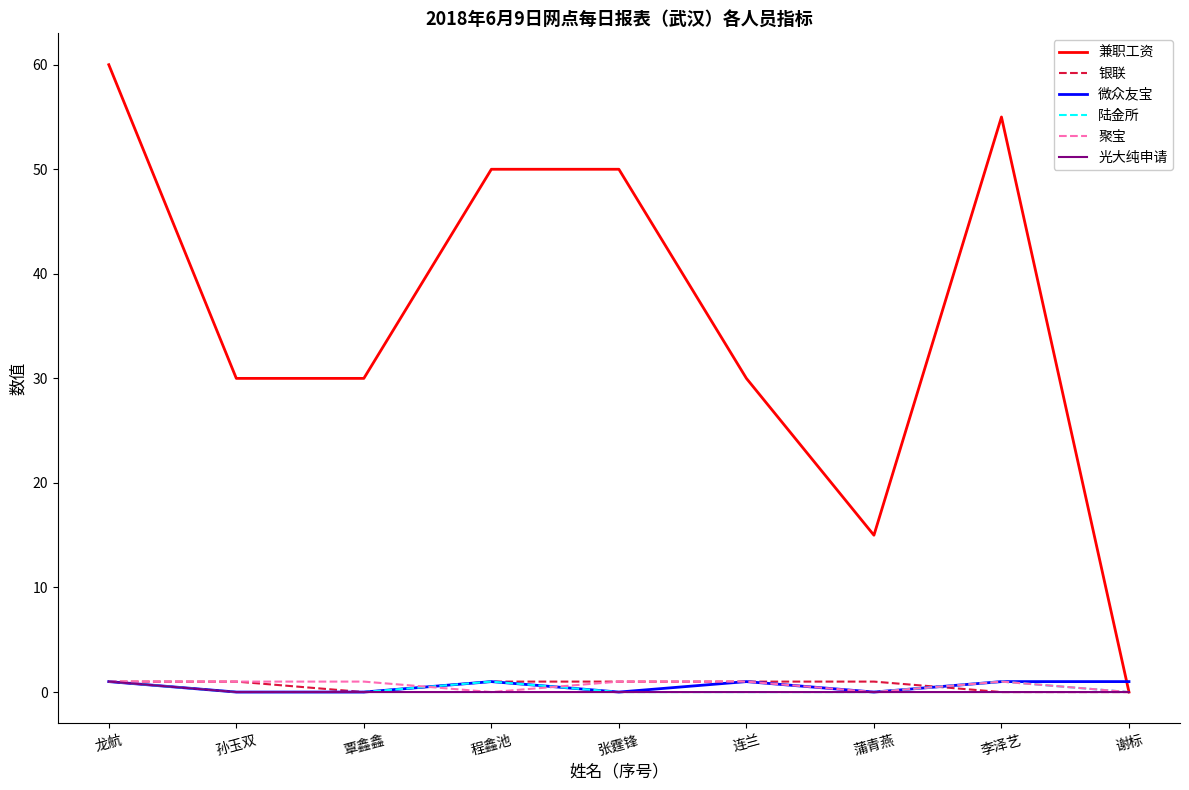

Which series has the largest total across all categories?

兼职工资